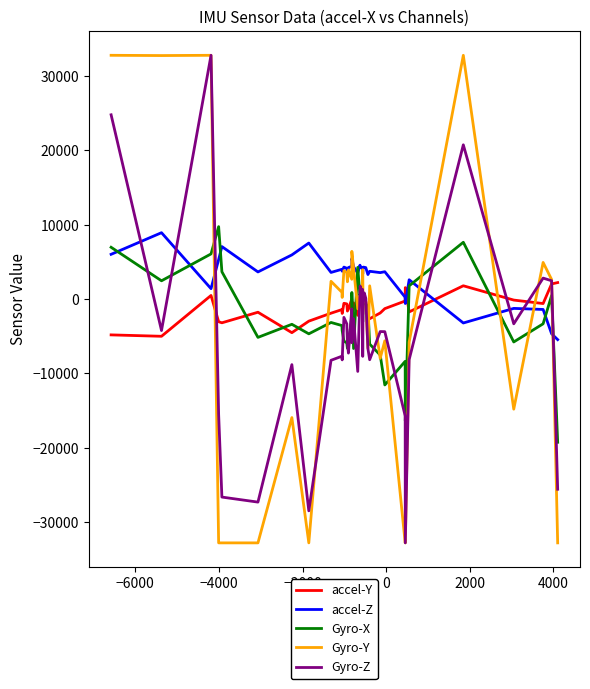

What is the maximum value shown in the chart?

32767